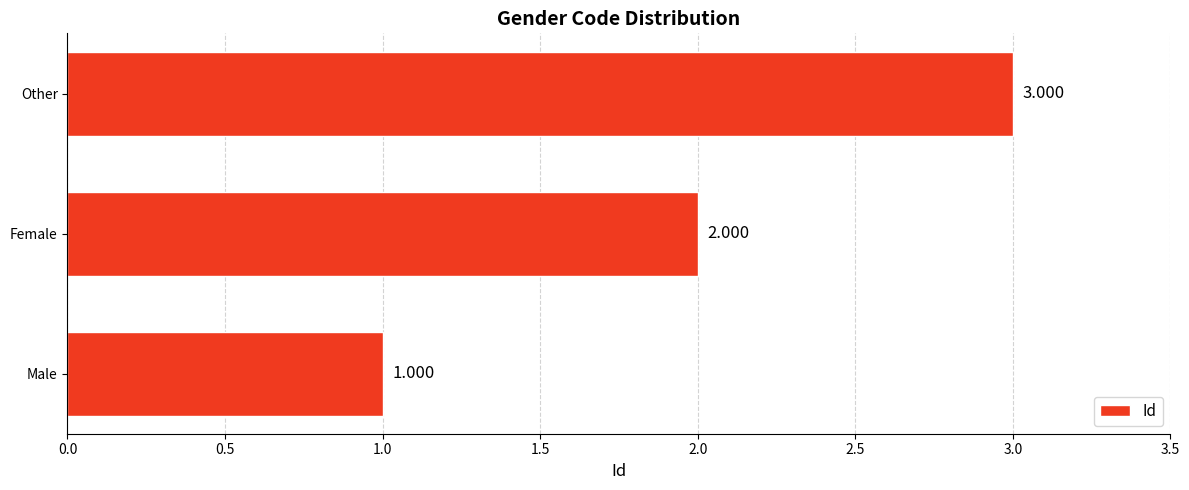

Between Other and Male, which is larger?

Other